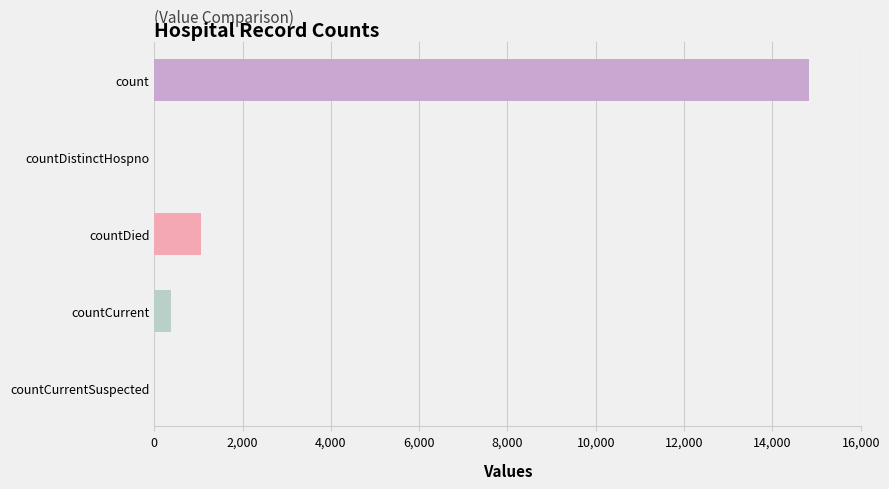

The chart shows a value of 1054 at countDied. True or false?

True